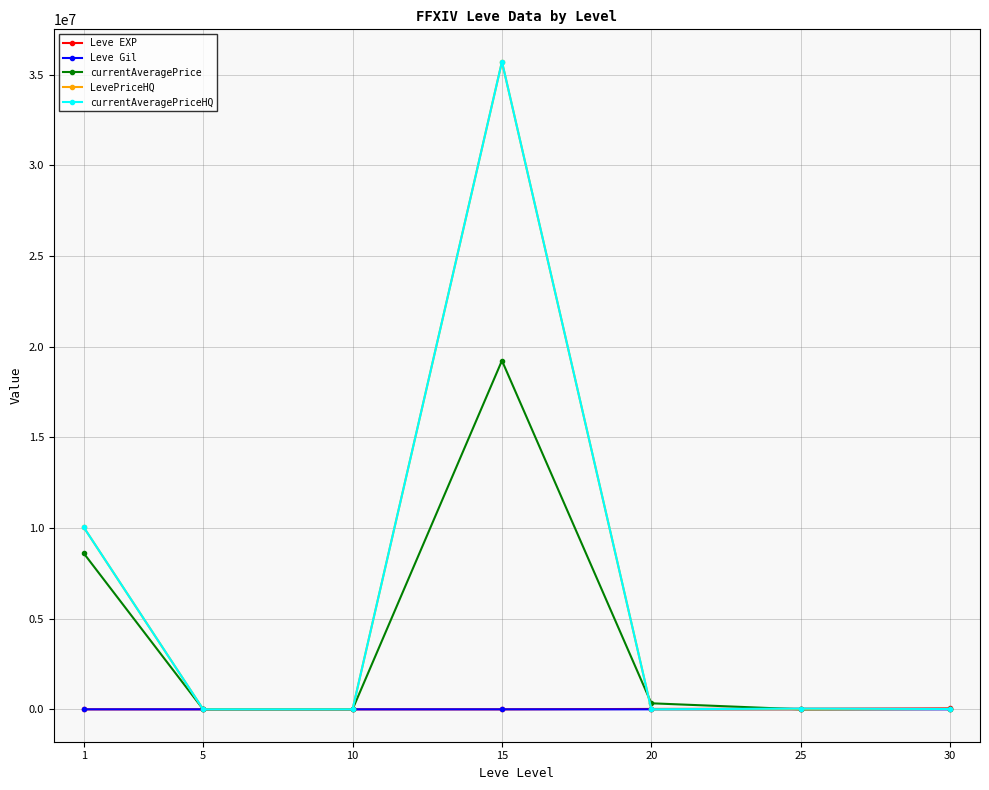

How many values in the currentAveragePriceHQ series are below 20000?

3